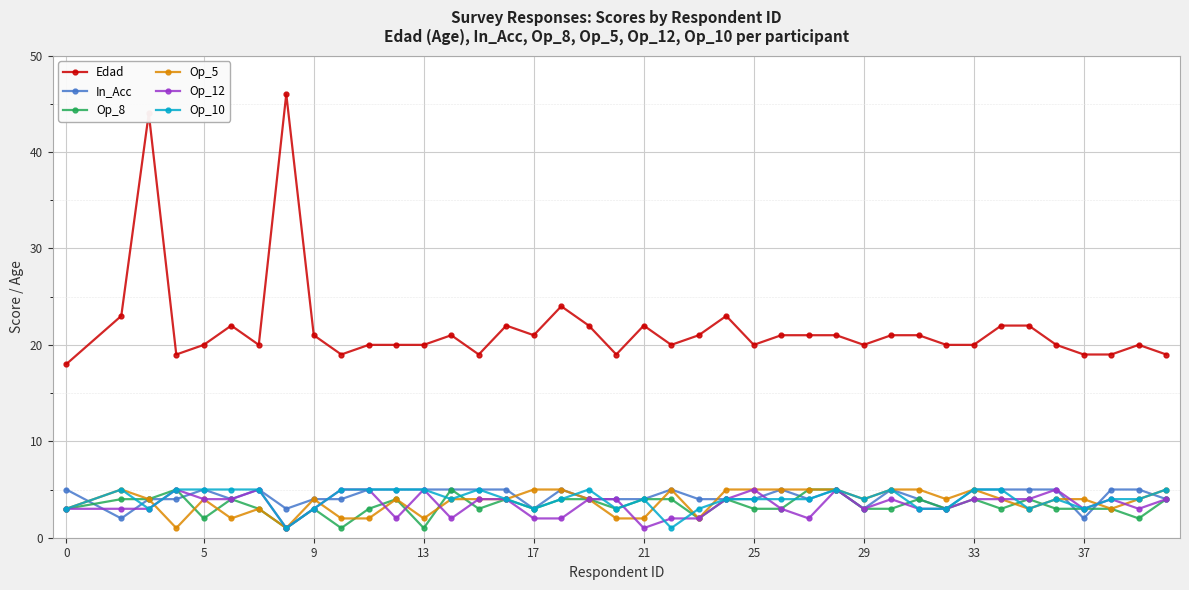

True or false: Edad has more than 1 points higher than both neighbors.

True